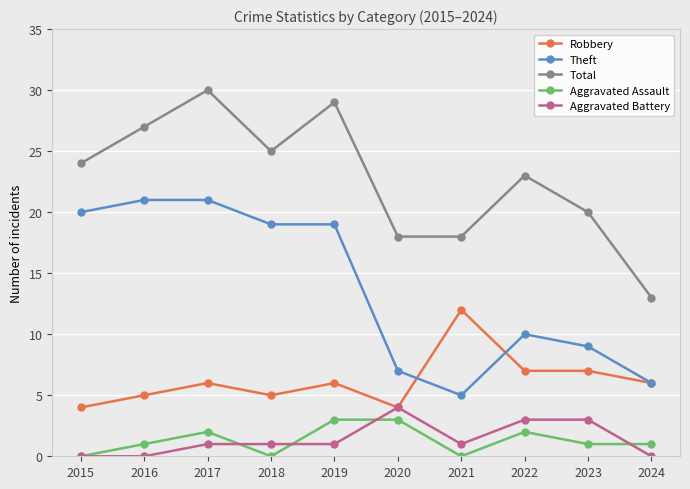

How many lines are shown in the chart?

5